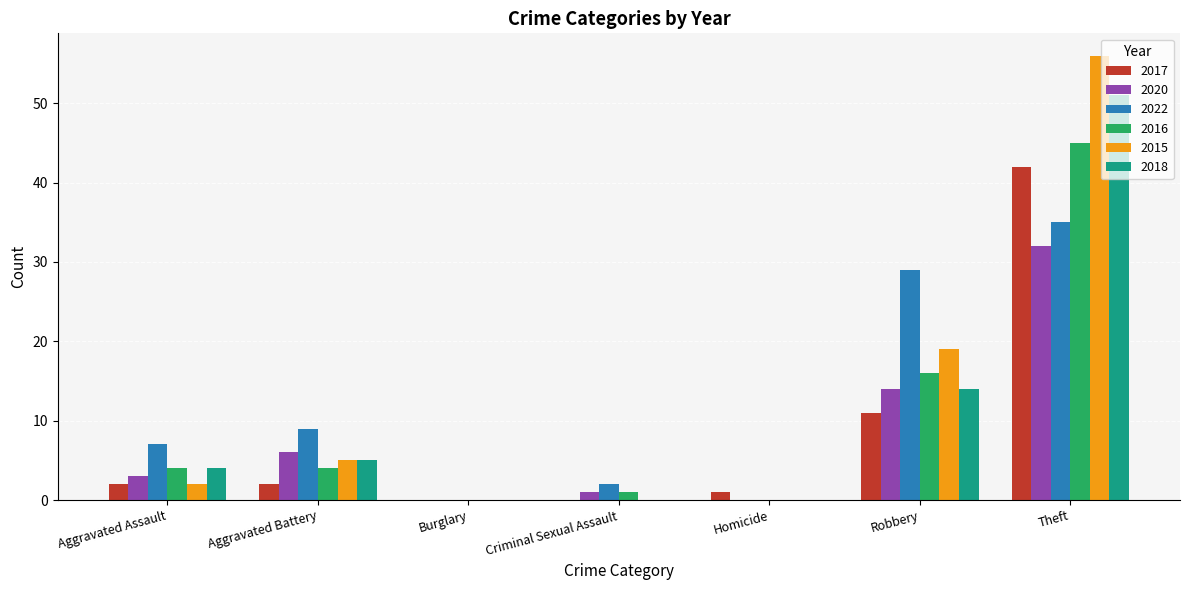

What is the sum of all 2018 values?

74